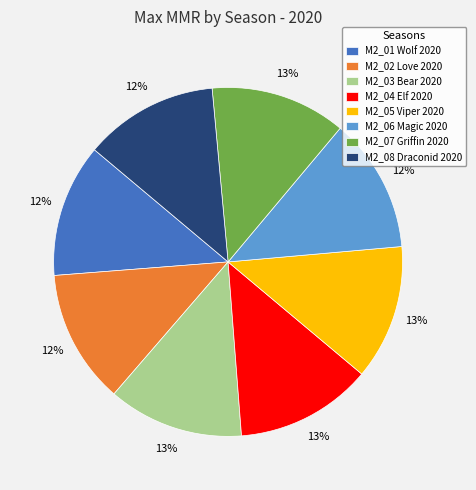

Combined, do M2_07 Griffin 2020 and M2_02 Love 2020 account for over 50%?

No